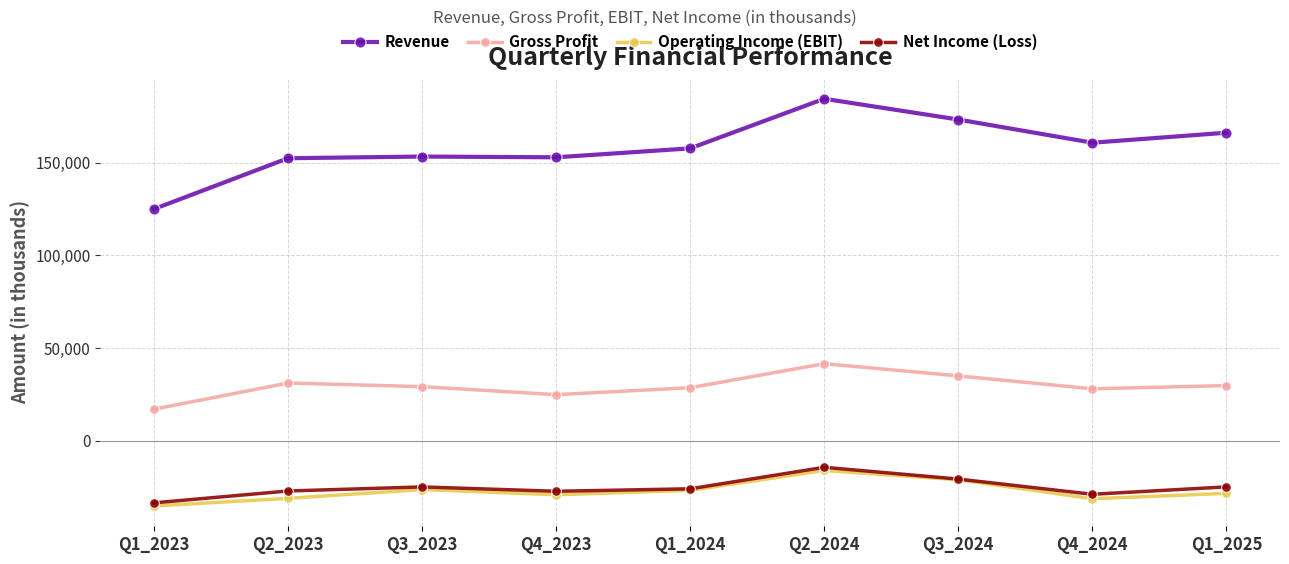

True or false: Revenue and Gross Profit intersect in this chart.

False